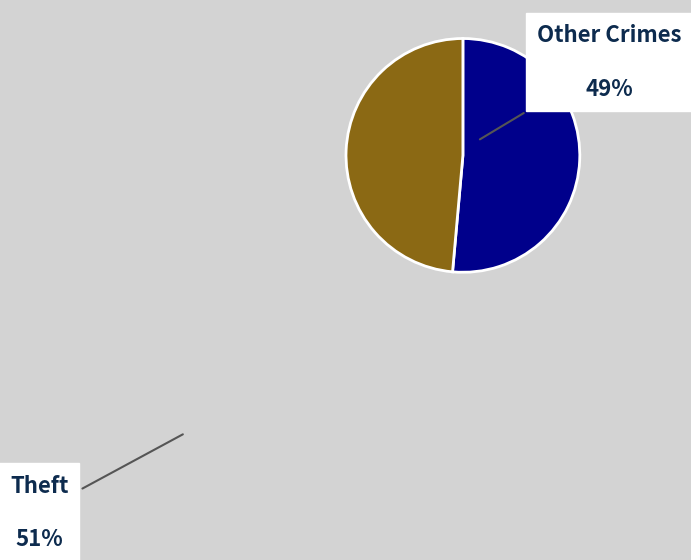

Do Other Crimes and Theft together represent more than half of the pie?

Yes